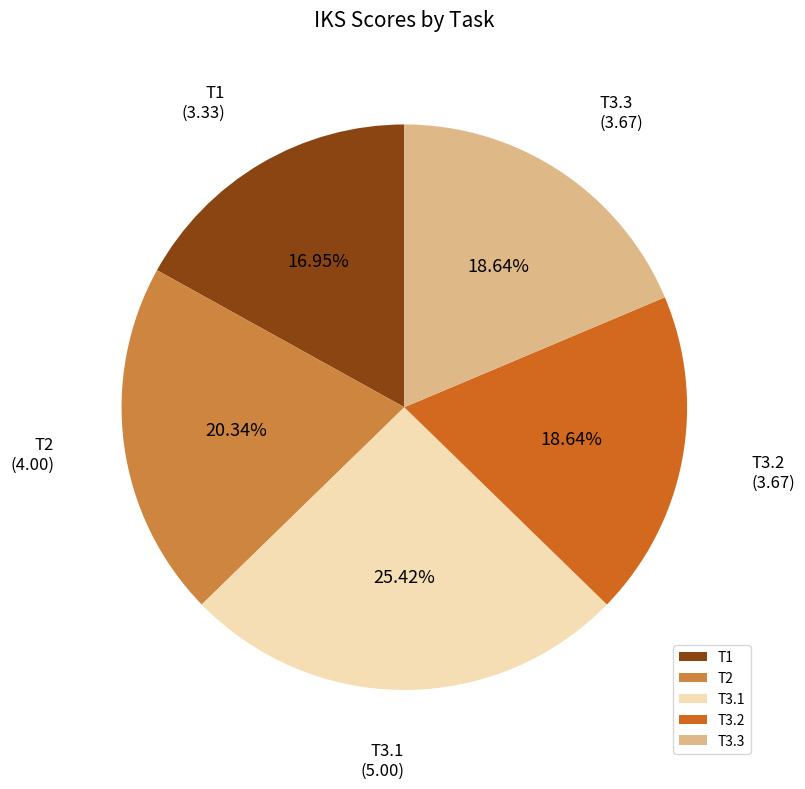

Which slice is the smallest?

T1